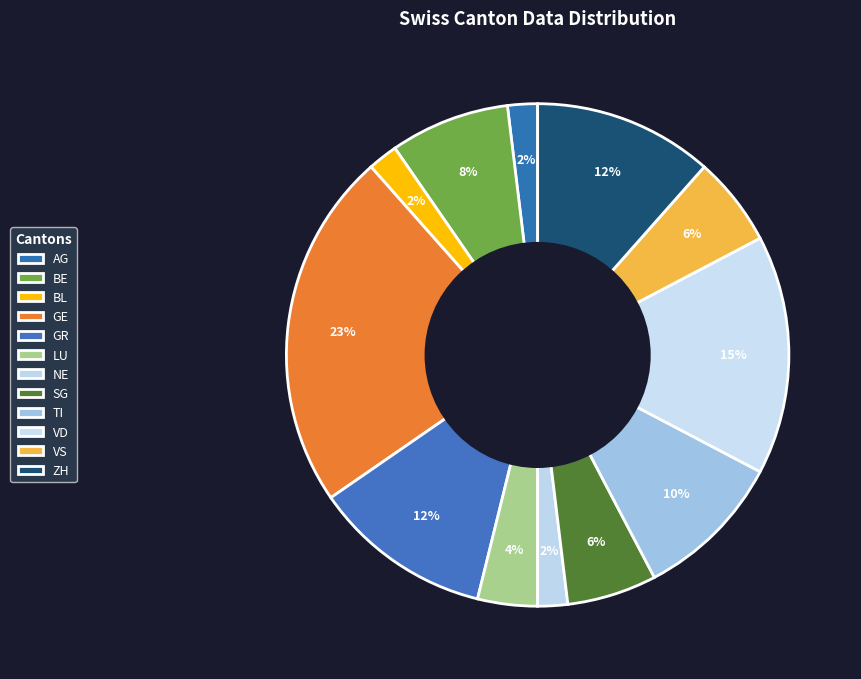

Does LU represent more than half of the total?

No